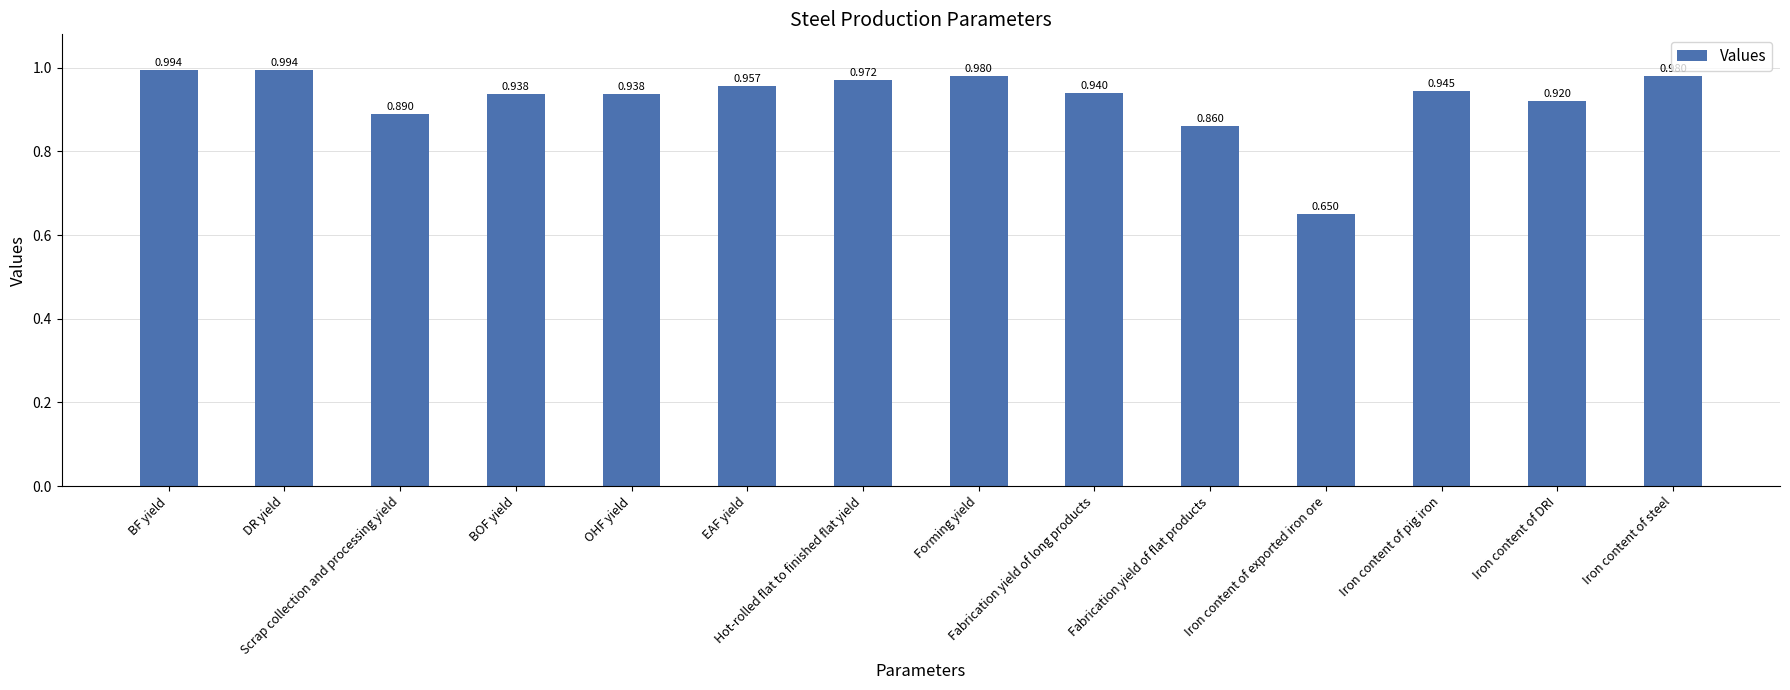

How many bars are there in total?

14